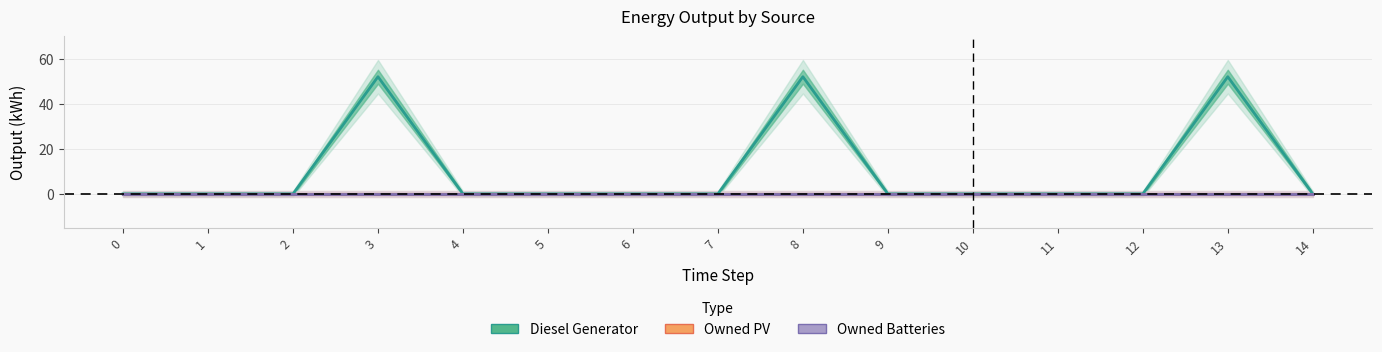

True or false: Diesel Generator and Owned Batteries cross at least once.

False